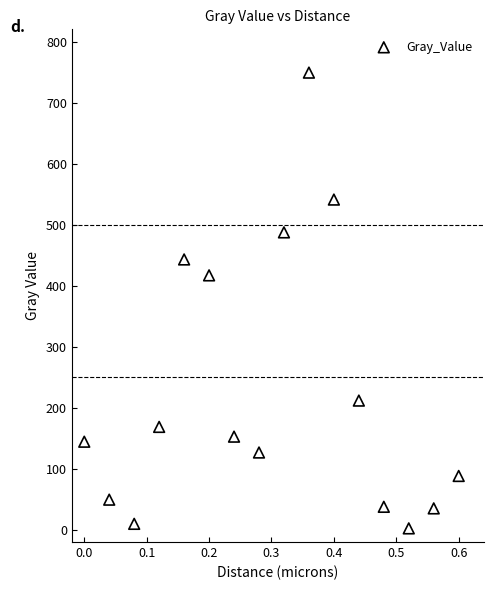

What Y value in the scatter plot is closest to 375?

416.9